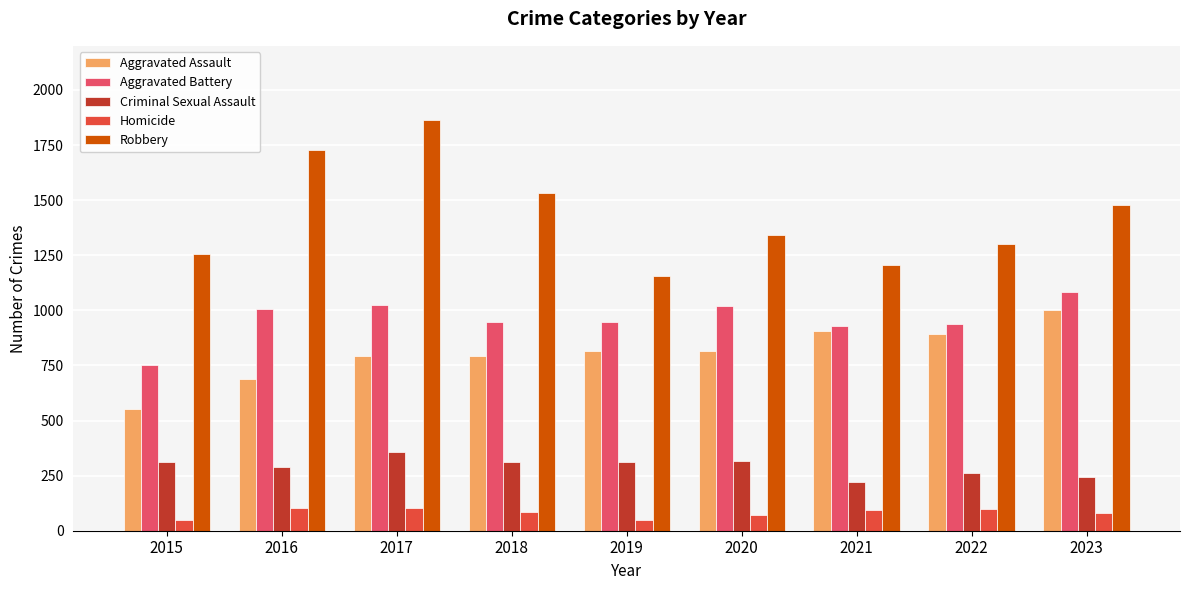

Is the value of Homicide at 2023 greater than the value of Robbery at 2019?

No